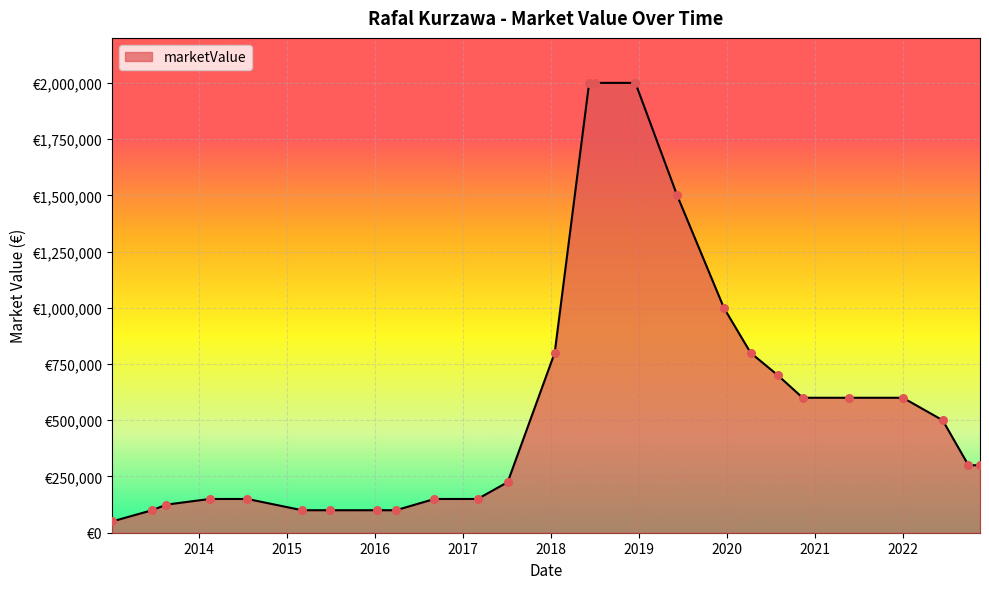

Does the chart have visible grid lines?

Yes